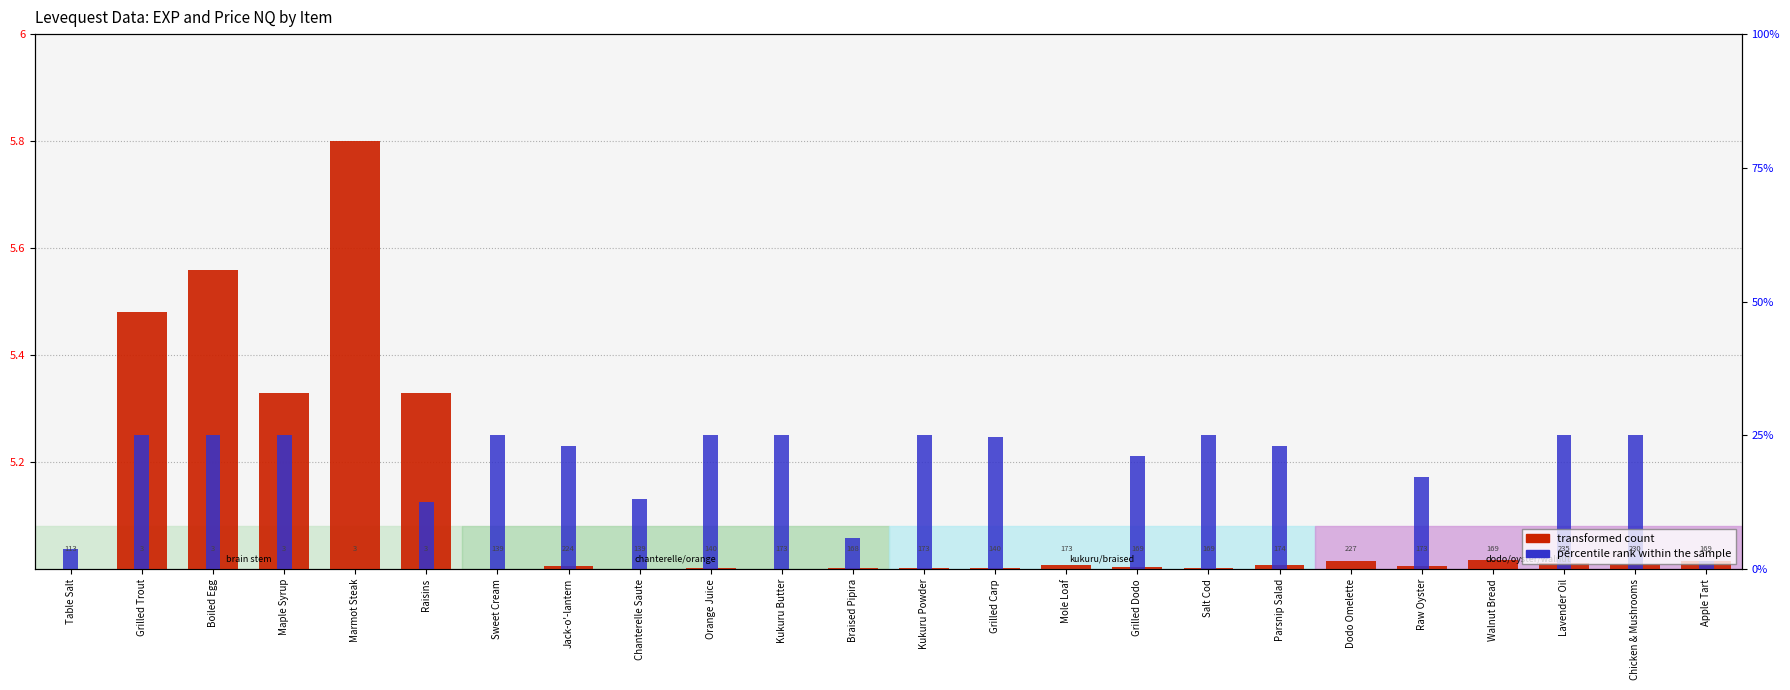

List the series in order of their overall mean, lowest first.

transformed count, percentile rank within the sample